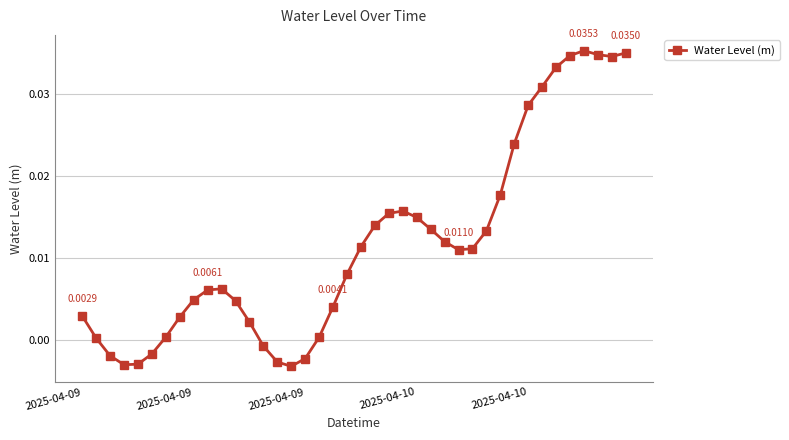

What is the sum of all values?

0.5